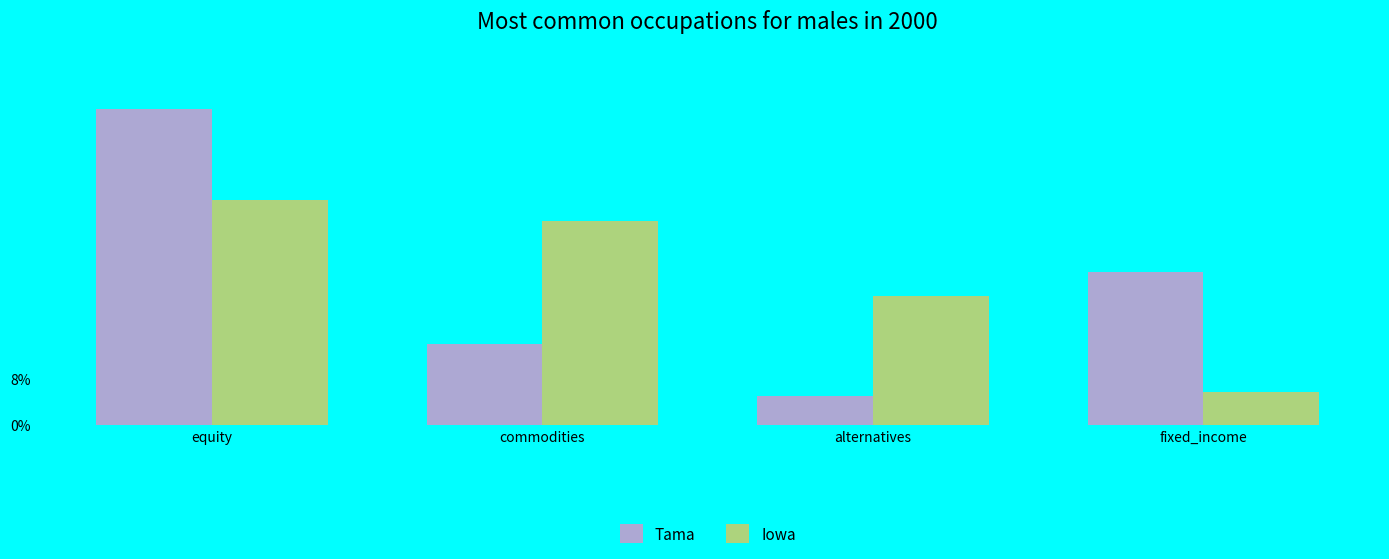

What is the difference between the maximum and minimum values in the Tama series?

0.5